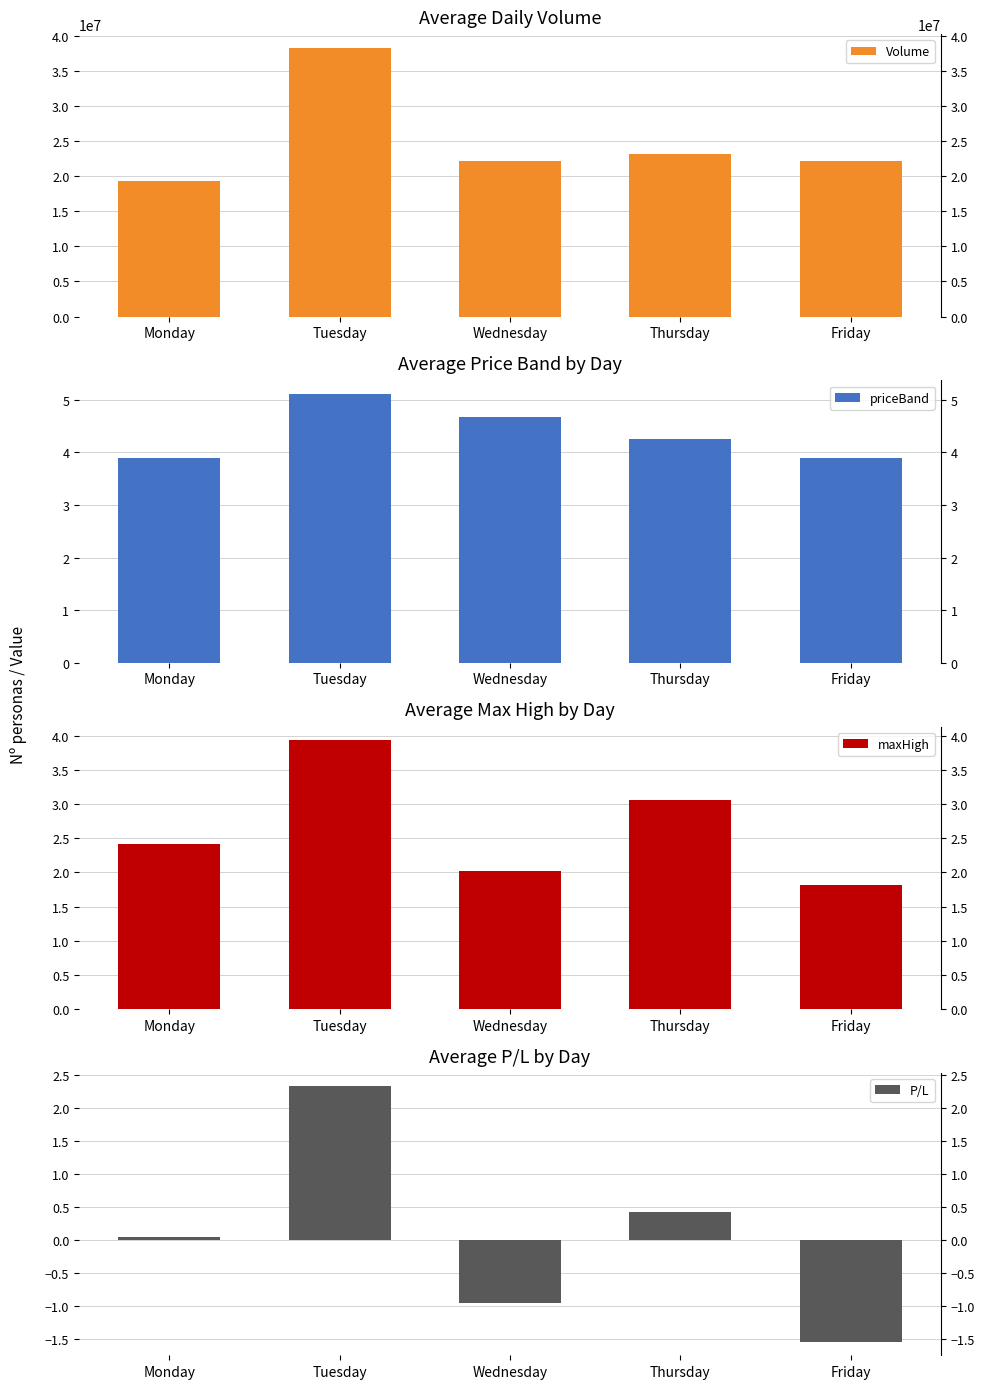

At which label is priceBand closest to 4?

Friday